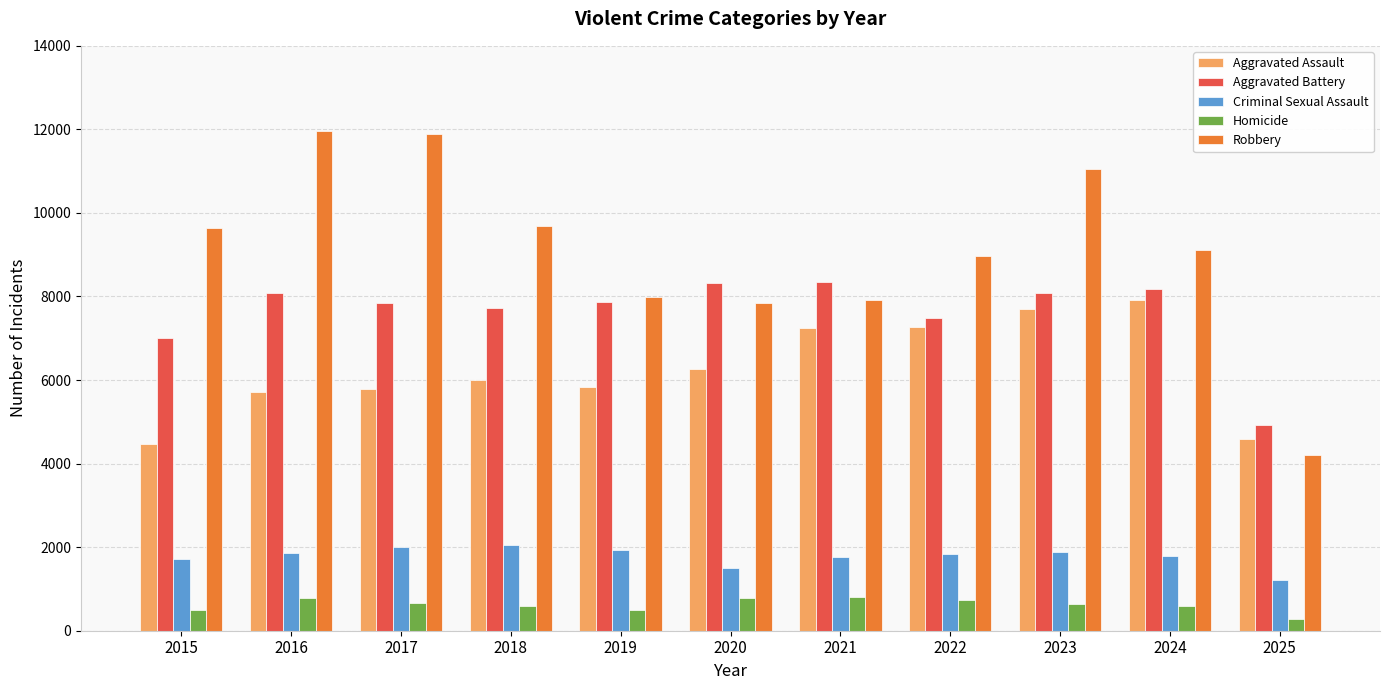

What is the smallest value displayed?

285